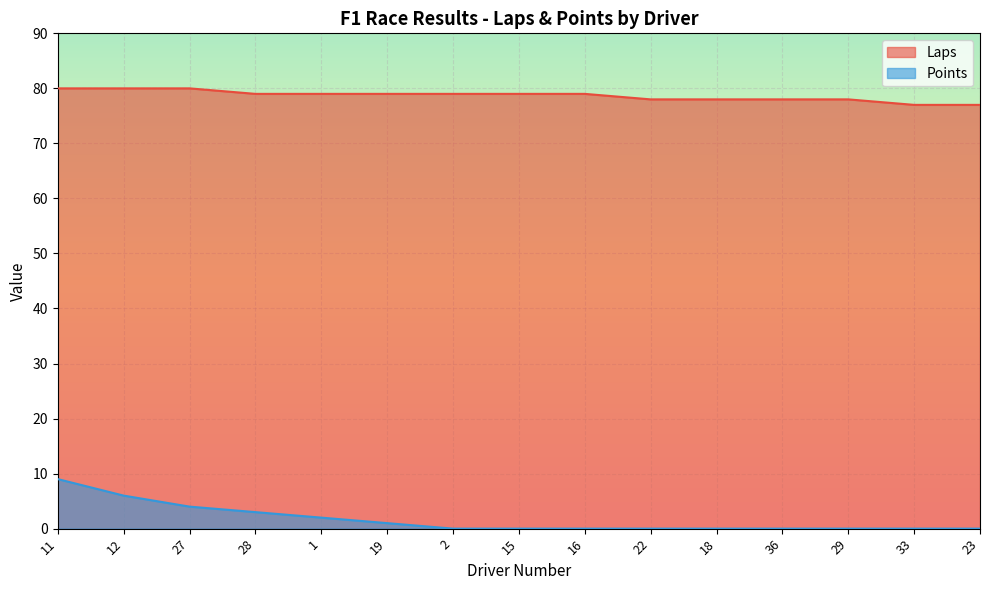

Reading left to right, what are all the values shown in this chart?

Laps: 11=80	12=80	27=80	28=79	1=79	19=79	2=79	15=79	16=79	22=78	18=78	36=78	29=78	33=77	23=77
Points: 11=9	12=6	27=4	28=3	1=2	19=1	2=0	15=0	16=0	22=0	18=0	36=0	29=0	33=0	23=0